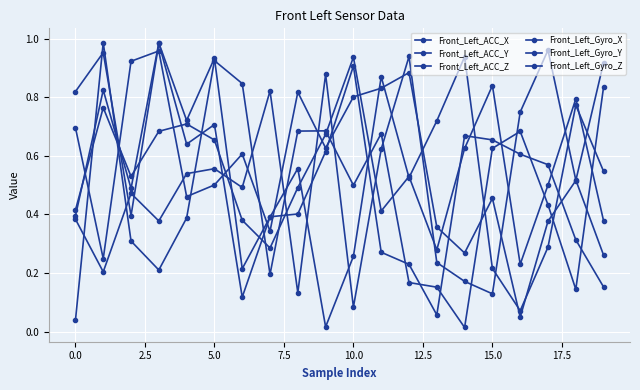

Where do Front_Left_ACC_Z and Front_Left_Gyro_X first cross each other?

5.0 and 7.5